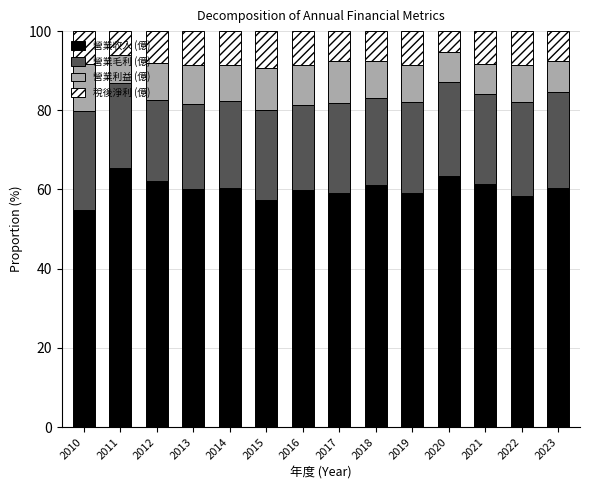

Count the number of categories in the chart.

14